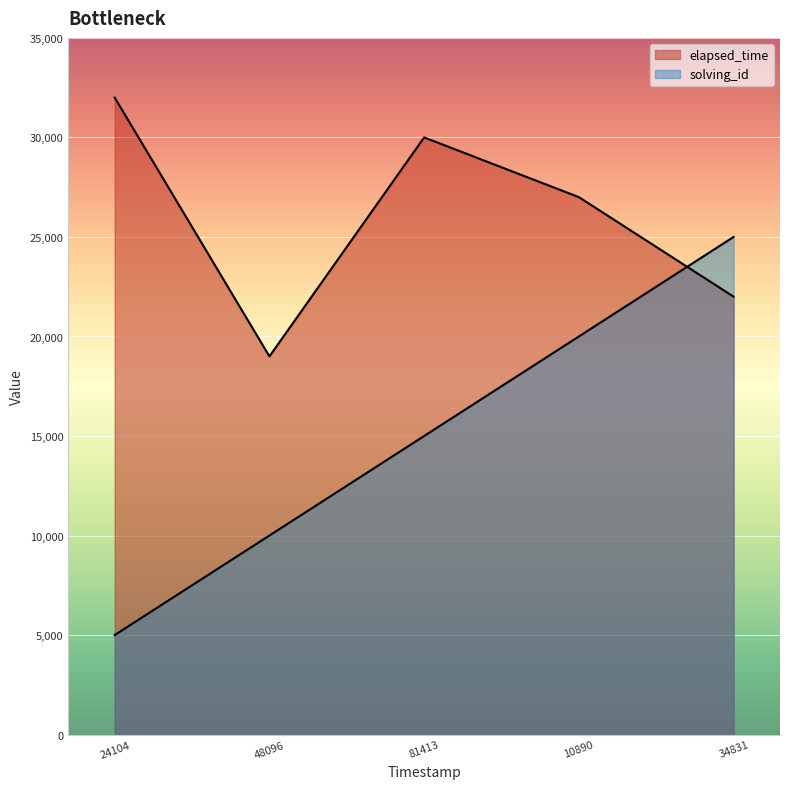

What is the smallest value displayed?

5000